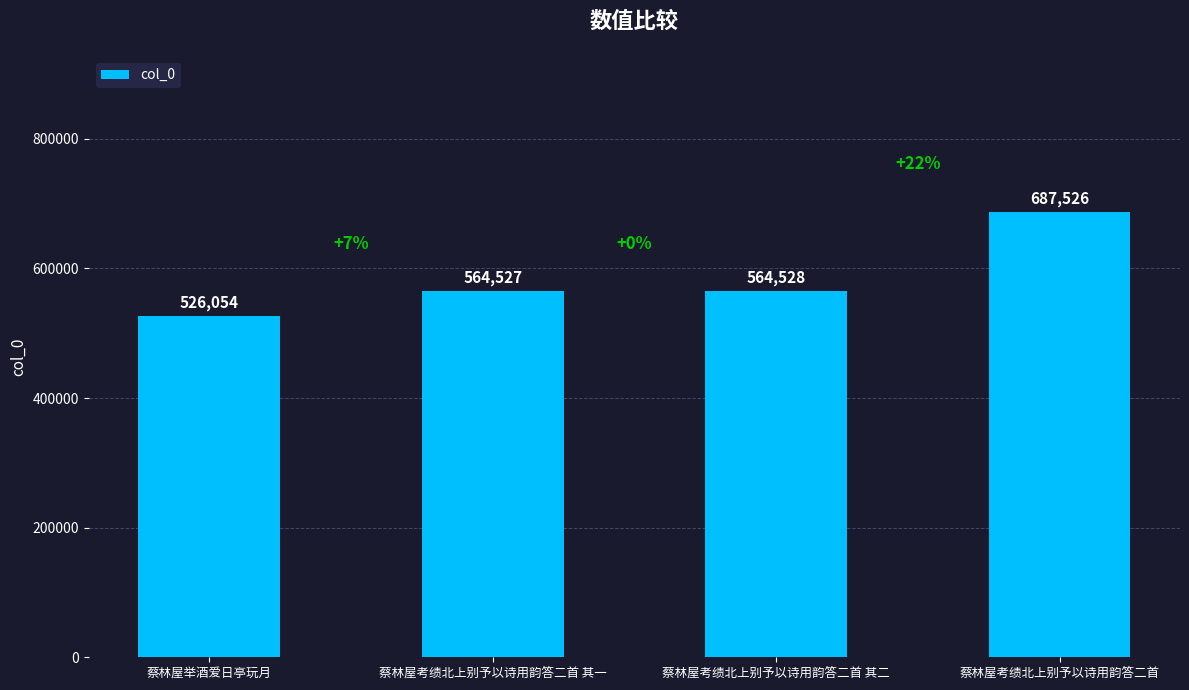

Which category has the highest value across all series?

蔡林屋考绩北上别予以诗用韵答二首